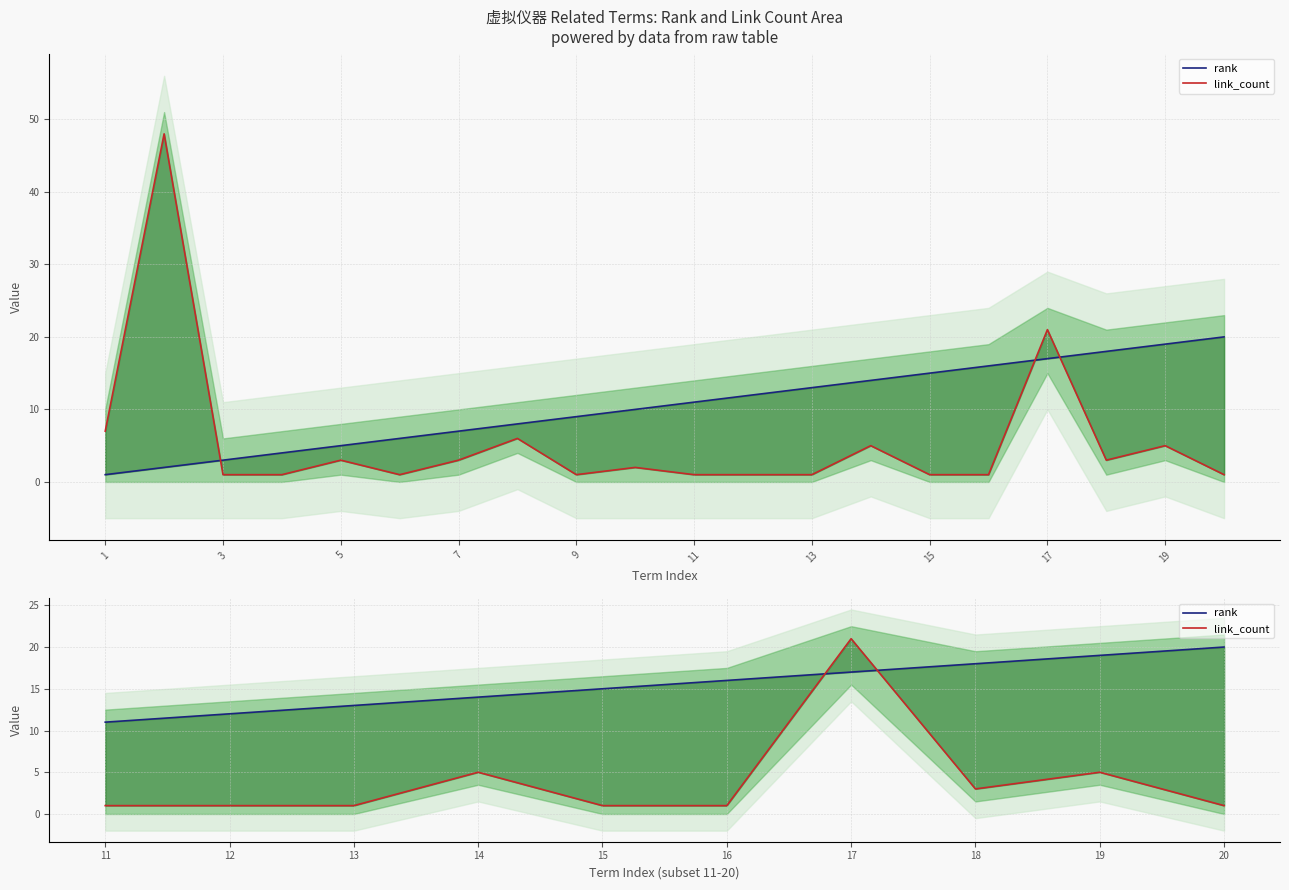

True or false: link_count has more than 2 points higher than both neighbors.

True